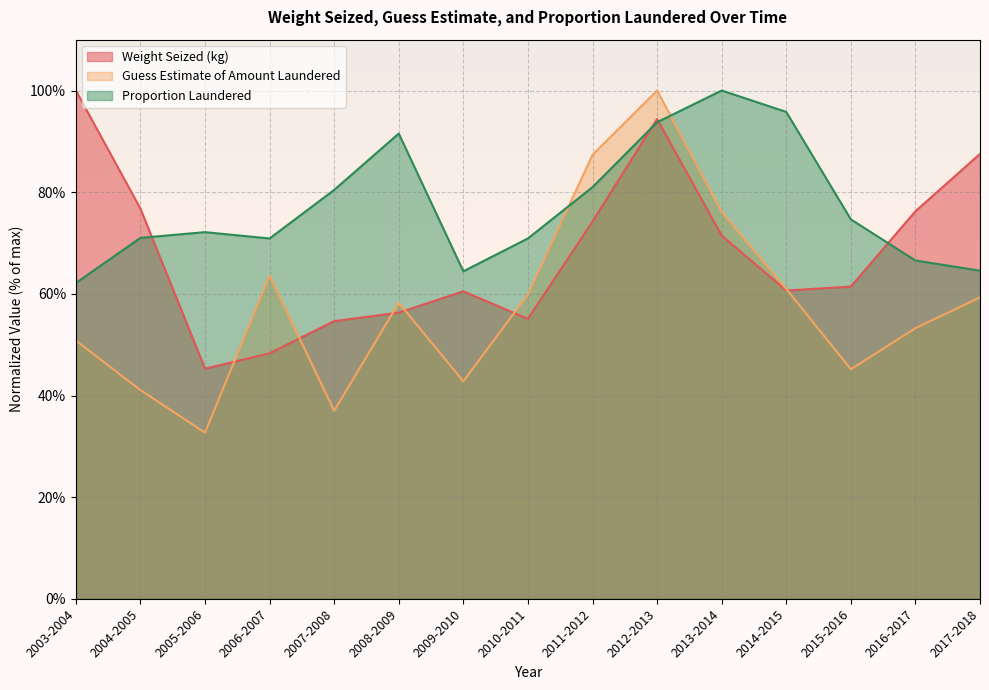

Reading left to right, transcribe all the data shown in this chart.

Weight Seized (kg): 100.0	76.8	45.3	48.3	54.6	56.3	60.5	55.1	74.2	94.4	71.5	60.7	61.4	76.2	87.5
Guess Estimate of Amount Laundered: 50.8	41.1	32.7	63.6	37.0	58.2	42.8	59.9	87.4	100.0	76.1	61.0	45.2	53.2	59.3
Proportion Laundered: 62.1	71.0	72.1	70.9	80.4	91.5	64.4	70.9	81.0	93.8	100.0	95.8	74.7	66.6	64.6